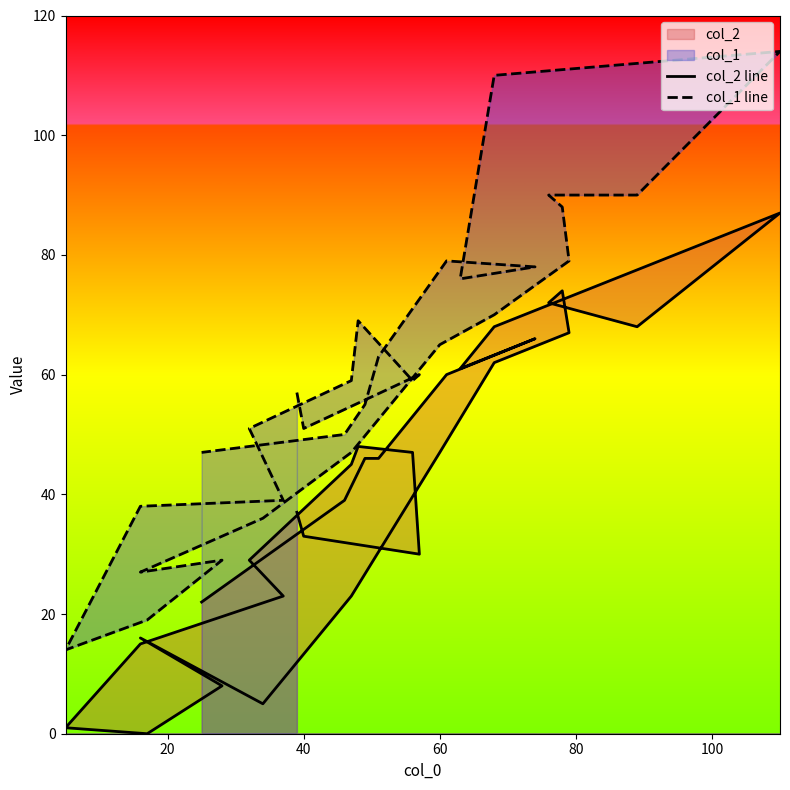

In col_1 line, how many points are higher than both neighbors (excluding endpoints)?

5